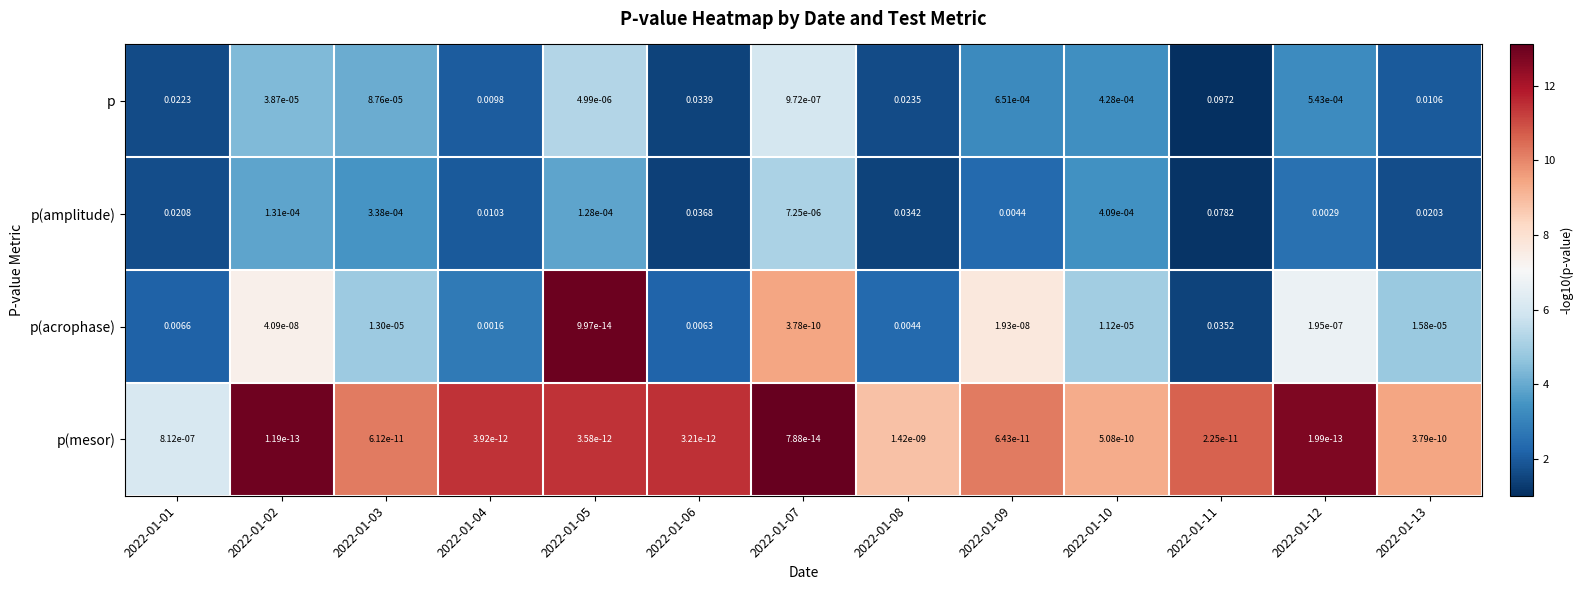

Which series changed the most between 2022-01-01 and 2022-01-09?

p